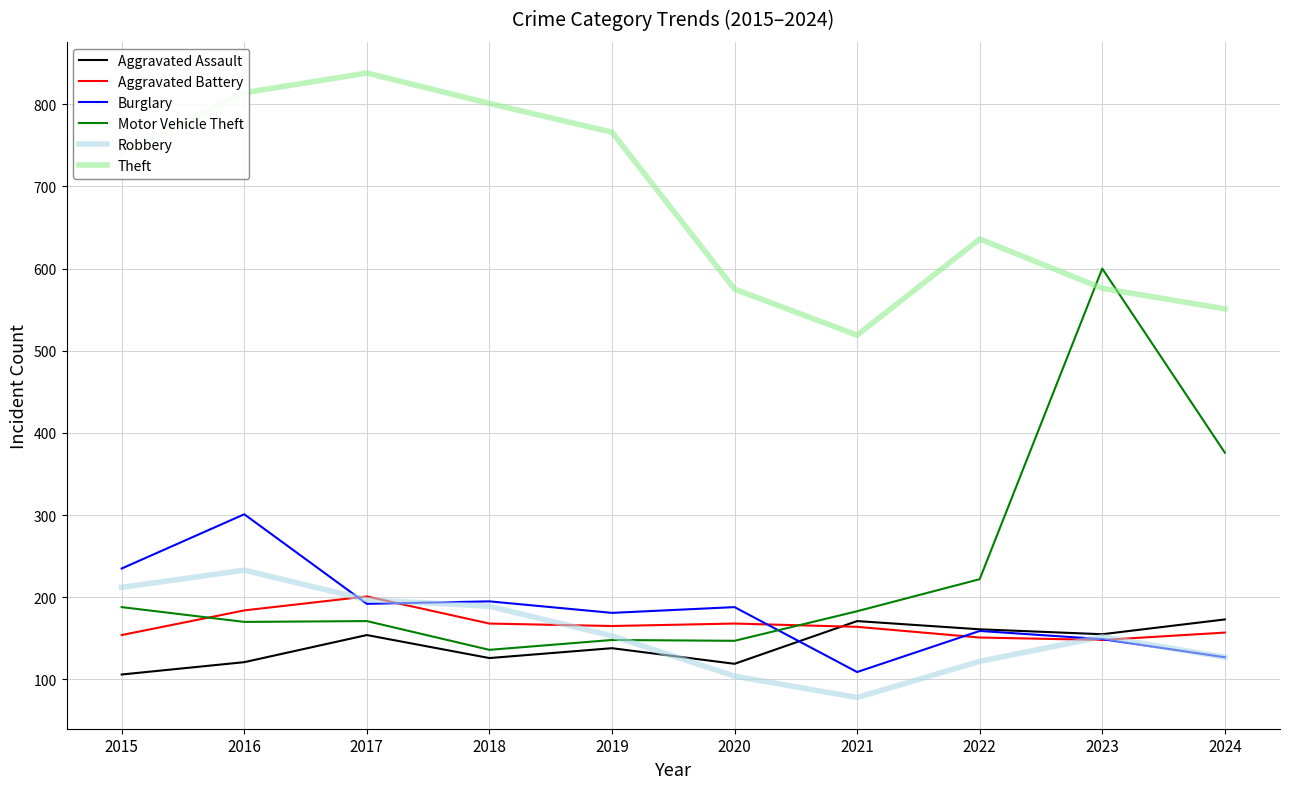

True or false: Theft has more than 2 points higher than both neighbors.

False